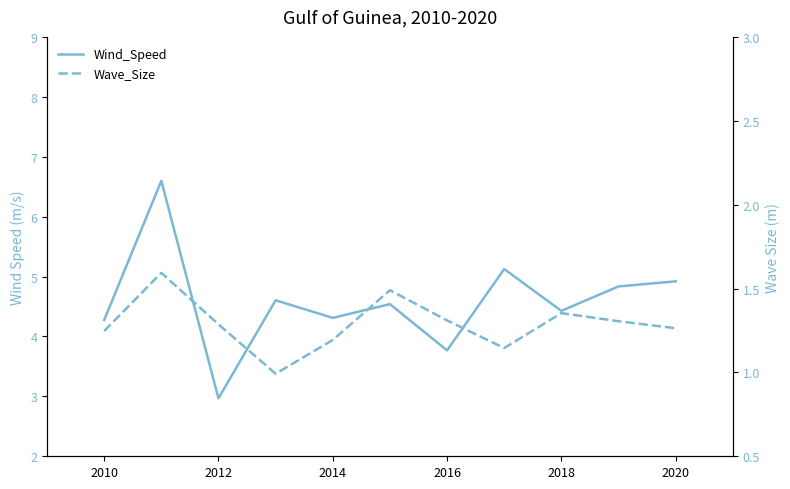

How many lines are shown in the chart?

2